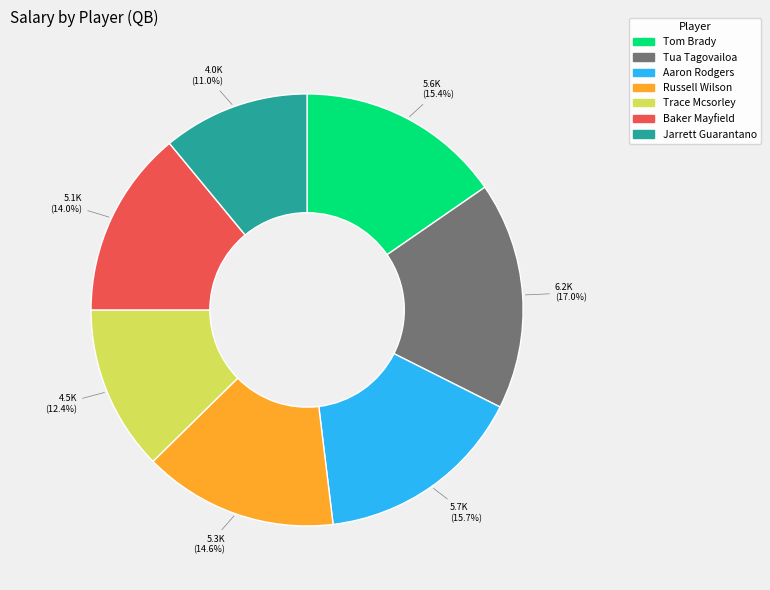

What percentage is the Russell Wilson slice, to the nearest percent?

15%